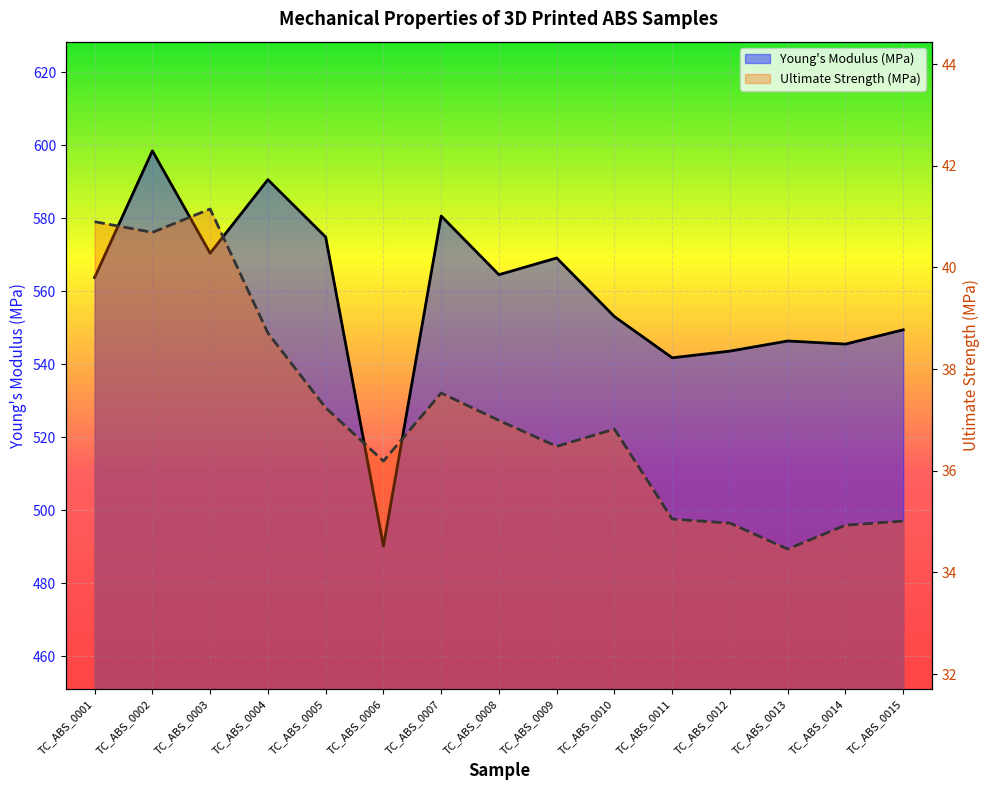

True or false: Ultimate Strength (MPa) has a value of 57.9 at TC_ABS_0005.

False